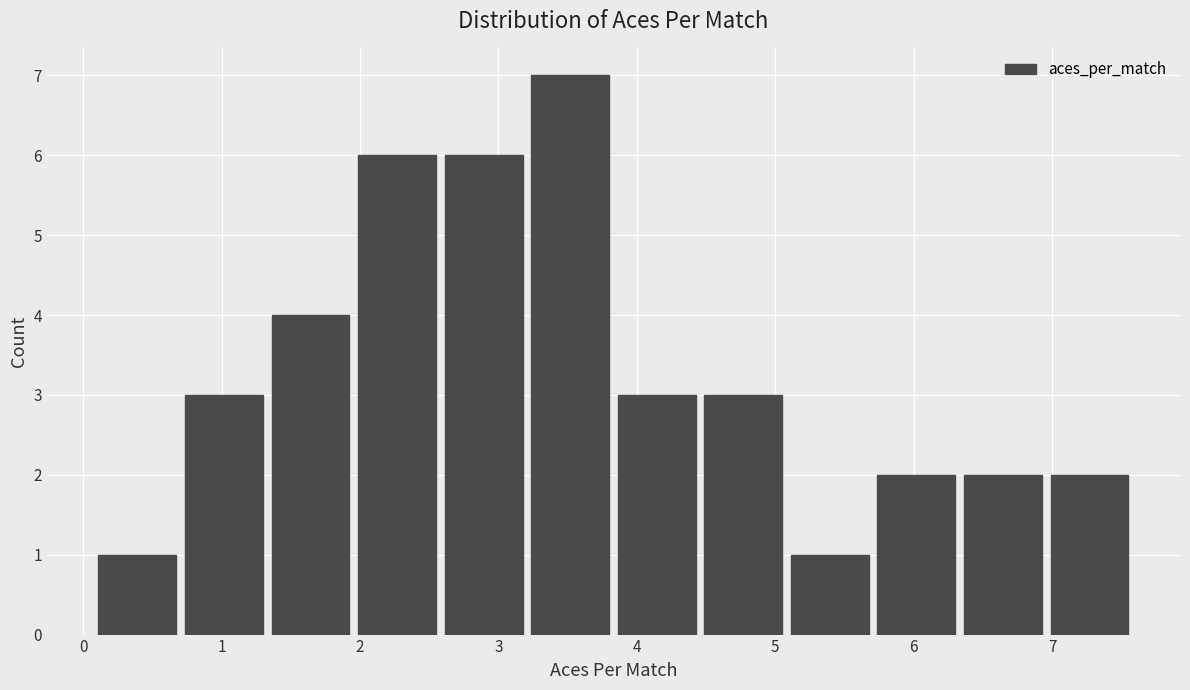

Which range on the x-axis has the tallest bar?

3.2 to 3.8